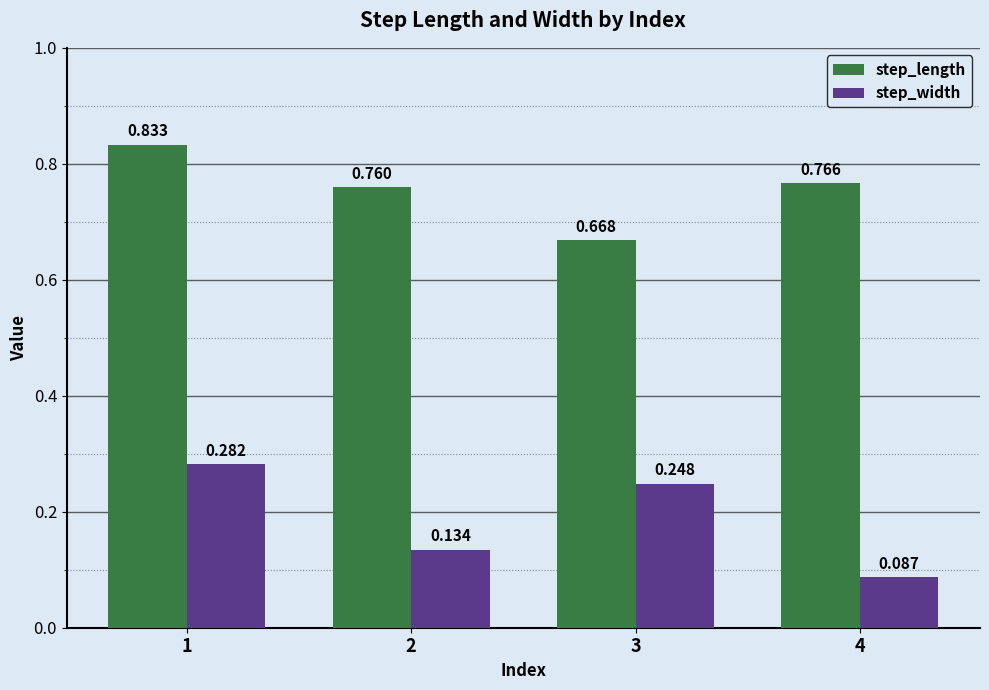

Which series has the largest total across all categories?

step_length